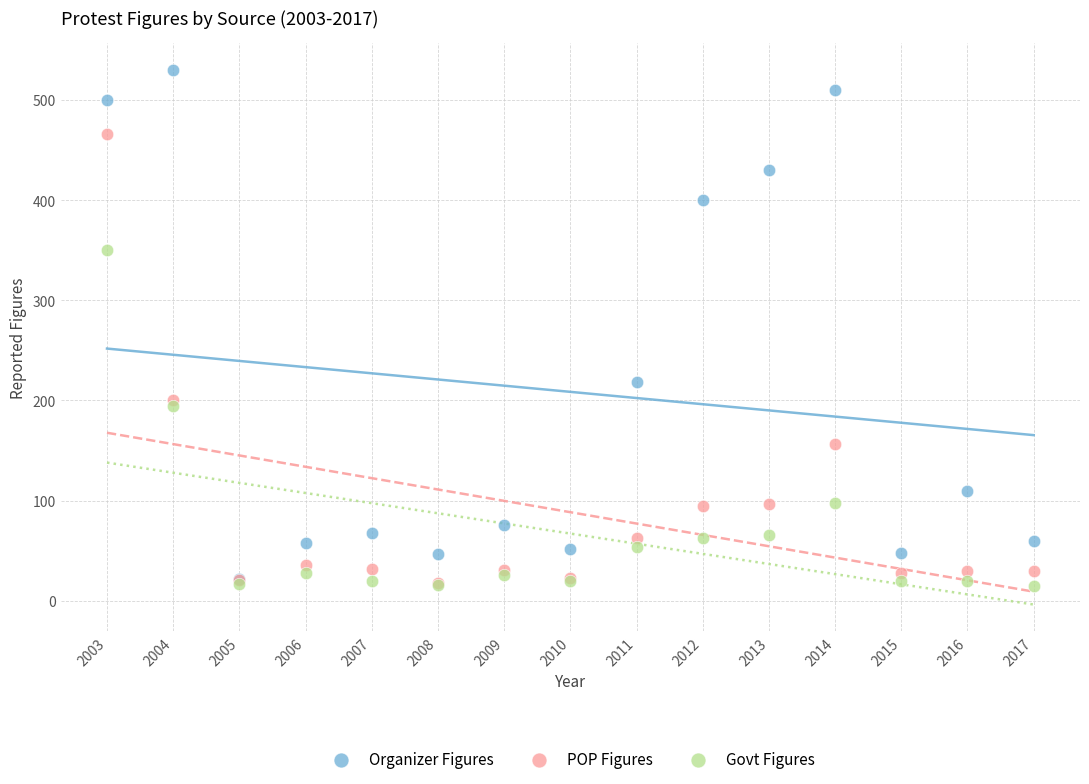

Which series has the widest spread of Y values?

Organizer Figures